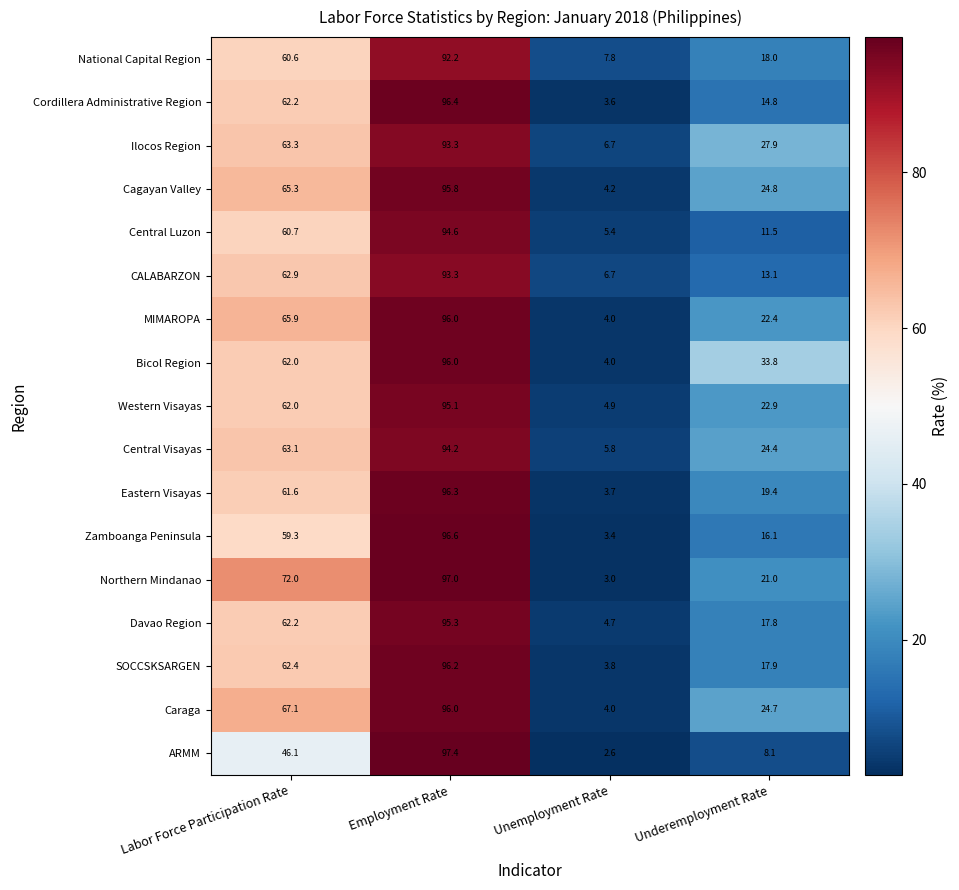

What is the sum of the ARMM values at Labor Force Participation Rate and Underemployment Rate?

54.2